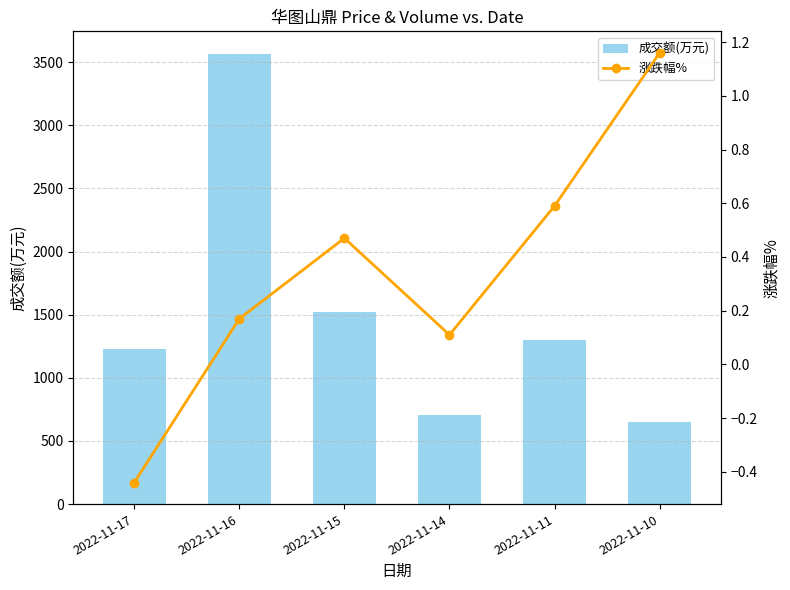

What is the sum of the 成交额(万元) values at 2022-11-11 and 2022-11-16?

4864